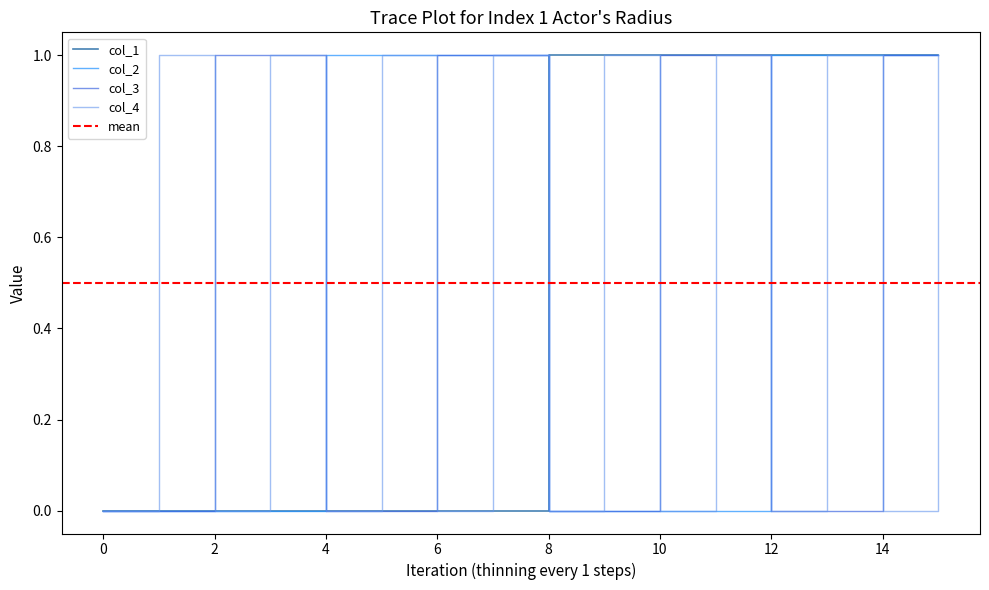

Which label corresponds to the largest value in the chart?

2